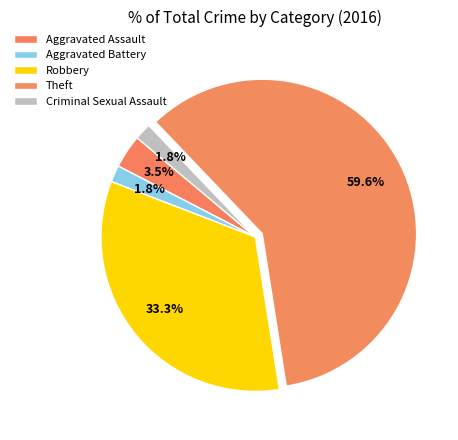

Do Criminal Sexual Assault and Robbery together represent more than half of the pie?

No